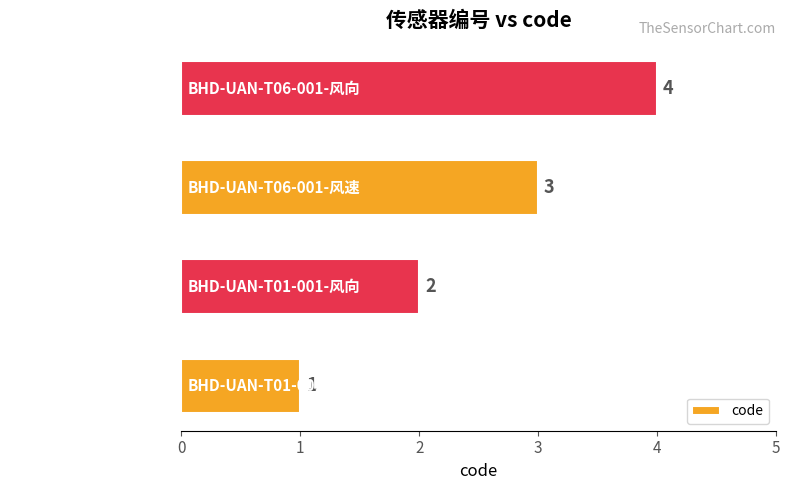

How many values are below 3?

2